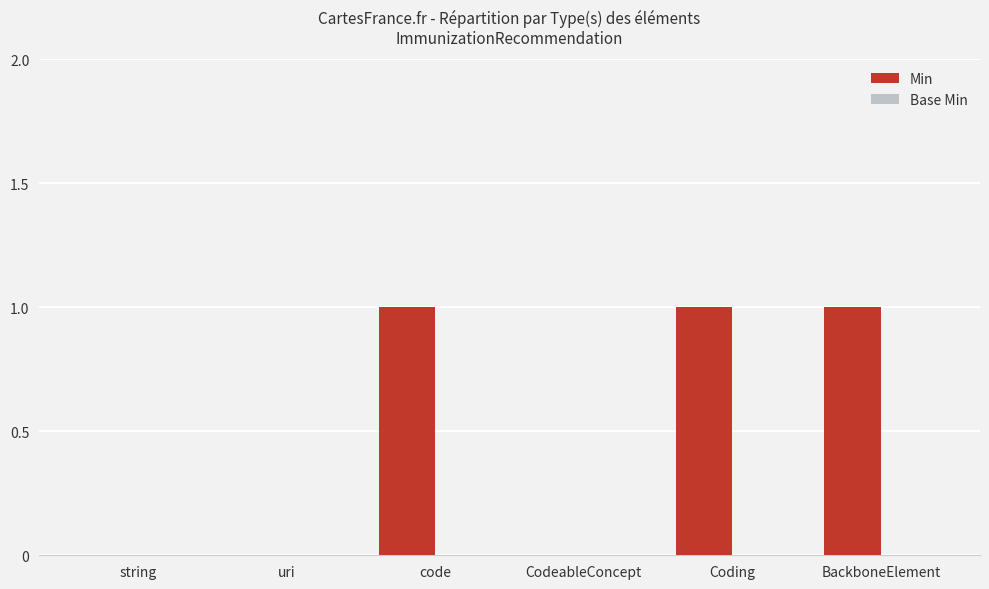

Approximately how many times larger is the value at BackboneElement compared to Coding?

1.0